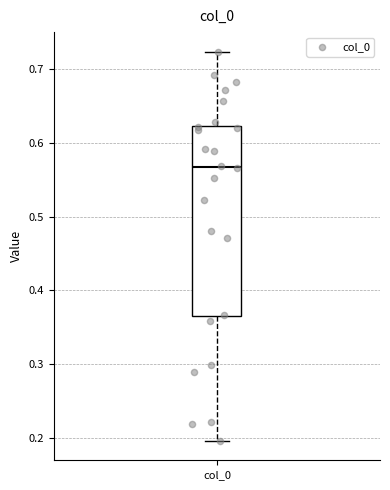

Where is the lower edge of the box for col_0 on the y-axis? The values are not printed on the chart, so give them approximately, as read against the axis.

0.37